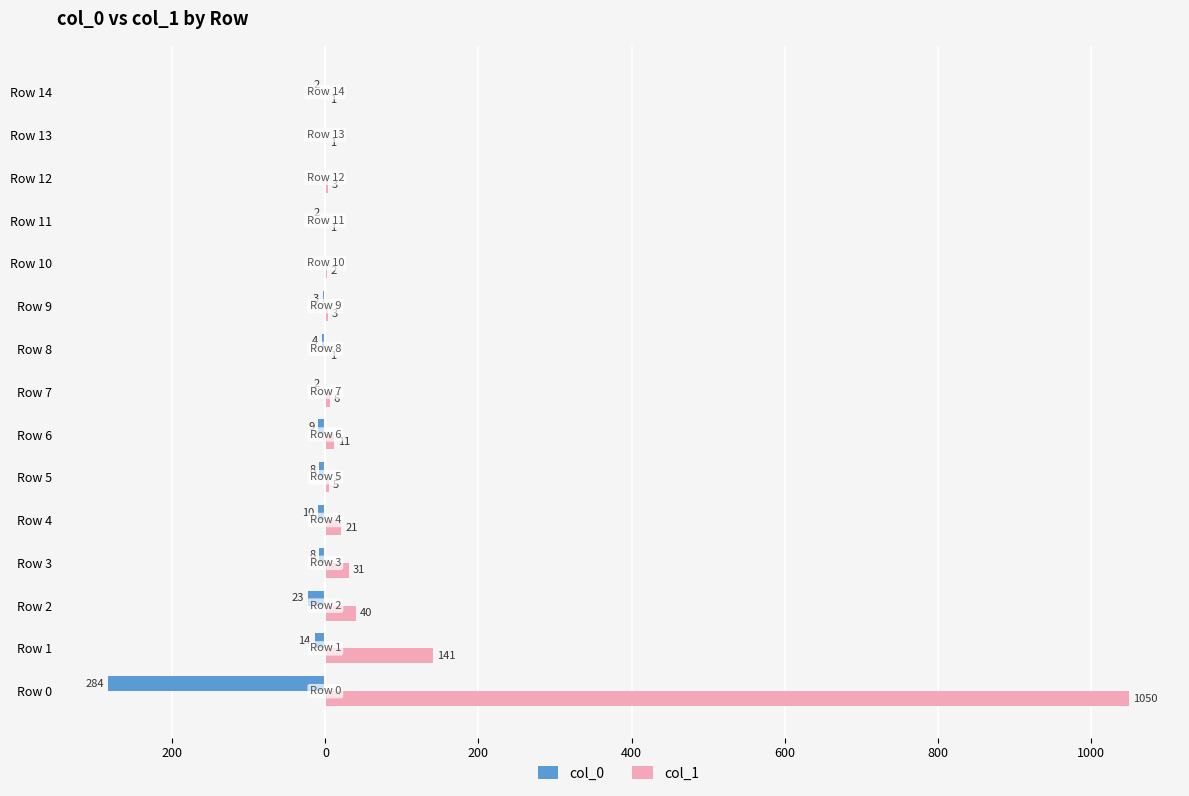

What are all the series names shown in the legend?

col_0, col_1